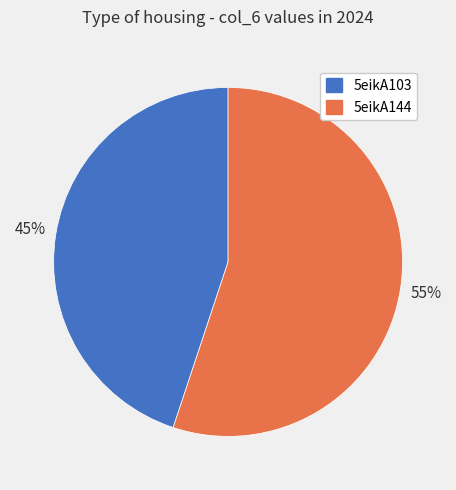

To the nearest percent, what is the difference between the 5eikA103 and 5eikA144 slice percentages?

10%